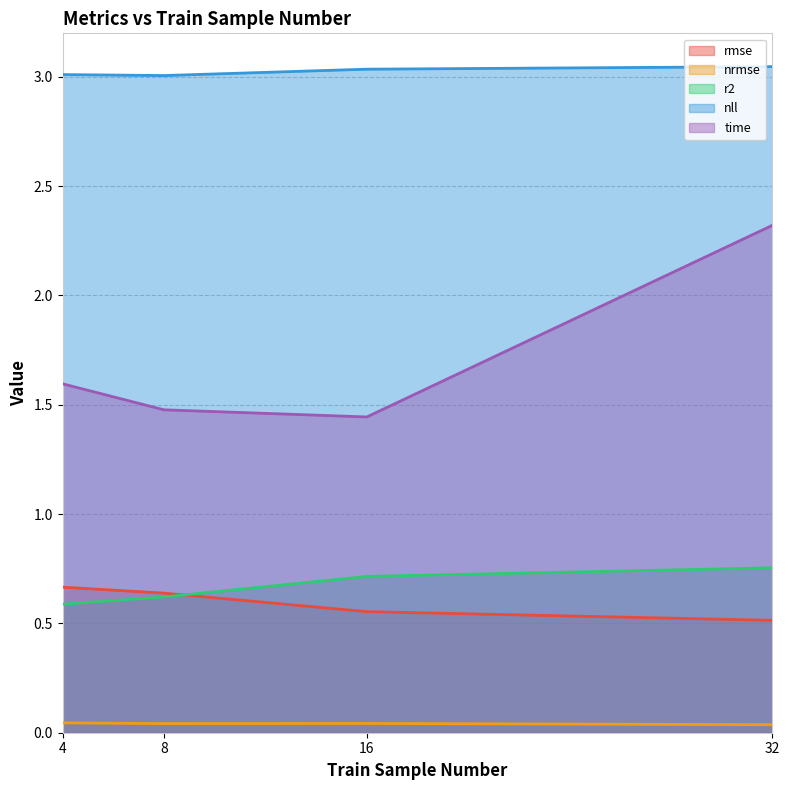

At how many categories does at least one series exceed 0?

4